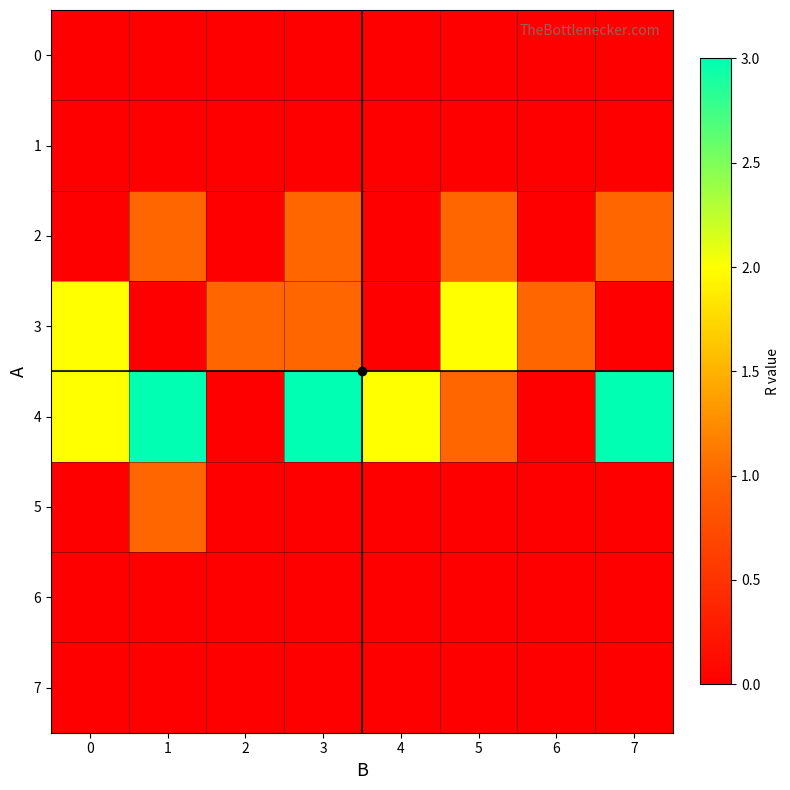

Reading left to right, transcribe all the data shown in this chart.

0: 0=0	1=0	2=0	3=0	4=0	5=0	6=0	7=0
1: 0=0	1=0	2=0	3=0	4=0	5=0	6=0	7=0
2: 0=0	1=1	2=0	3=1	4=0	5=1	6=0	7=1
3: 0=2	1=0	2=1	3=1	4=0	5=2	6=1	7=0
4: 0=2	1=3	2=0	3=3	4=2	5=1	6=0	7=3
5: 0=0	1=1	2=0	3=0	4=0	5=0	6=0	7=0
6: 0=0	1=0	2=0	3=0	4=0	5=0	6=0	7=0
7: 0=0	1=0	2=0	3=0	4=0	5=0	6=0	7=0